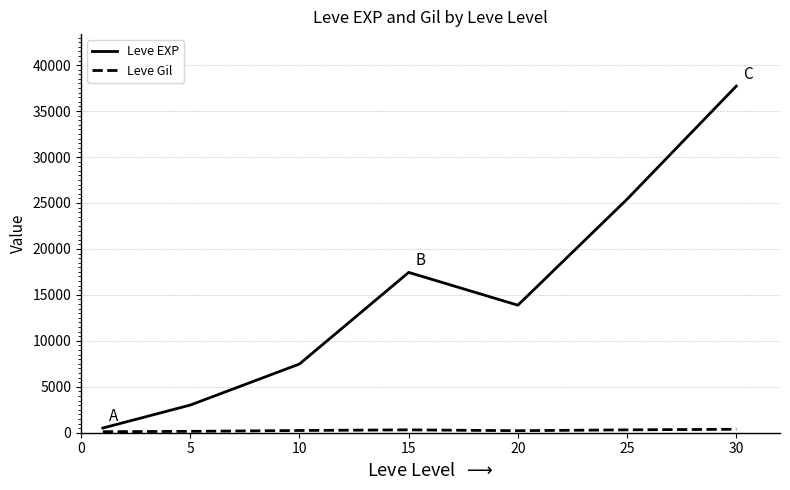

Which series has the widest spread of values?

Leve EXP